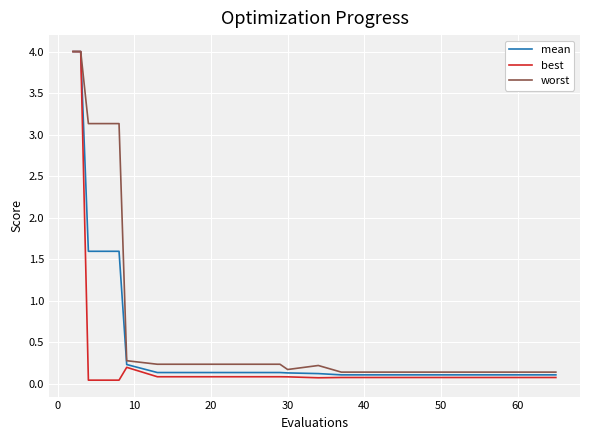

Rank the series by their average value, from highest to lowest.

worst, mean, best